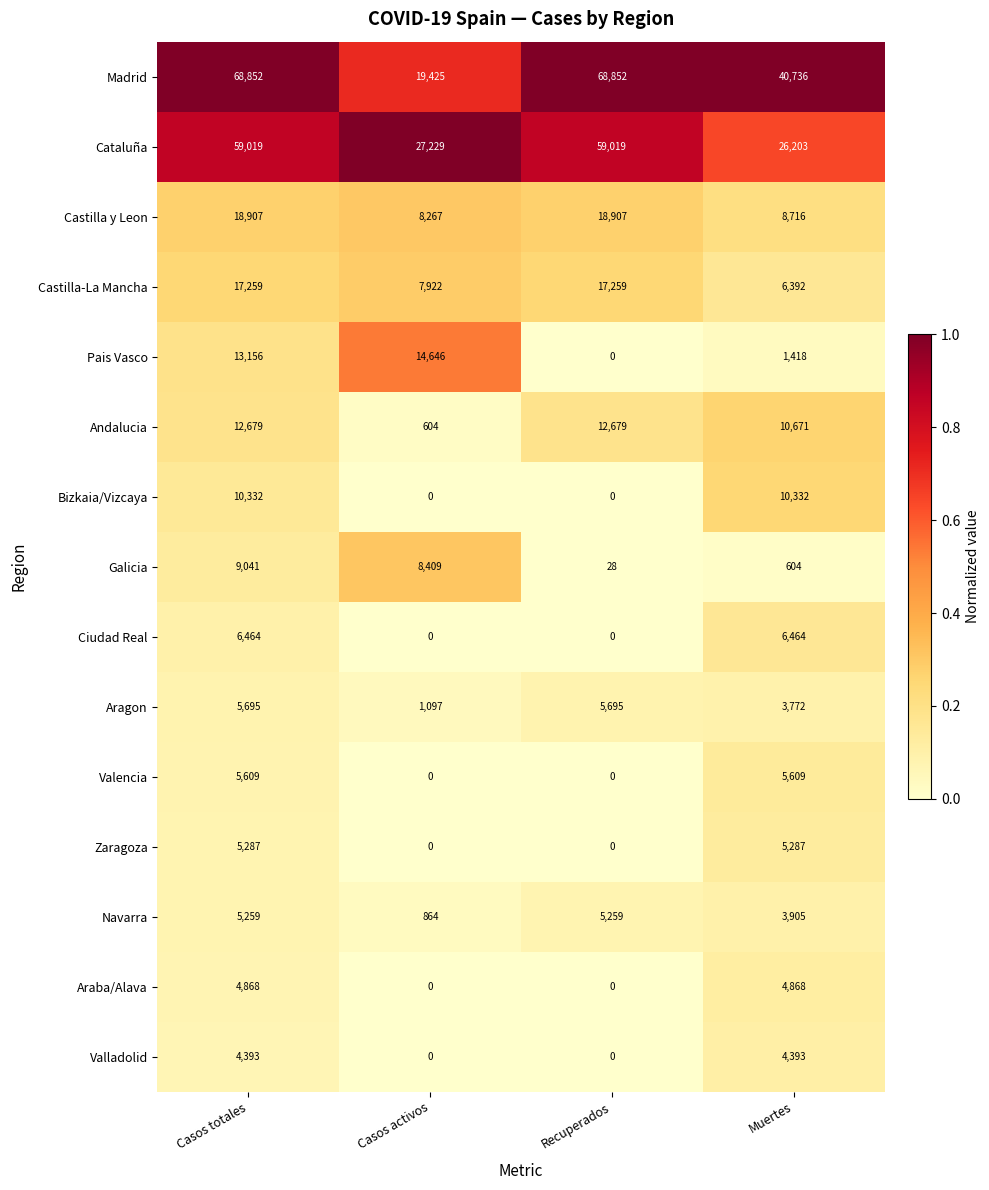

At Casos totales, list the series in order from largest to smallest.

Madrid, Cataluña, Castilla y Leon, Castilla-La Mancha, Pais Vasco, Andalucia, Bizkaia/Vizcaya, Galicia, Ciudad Real, Aragon, Valencia, Zaragoza, Navarra, Araba/Alava, Valladolid